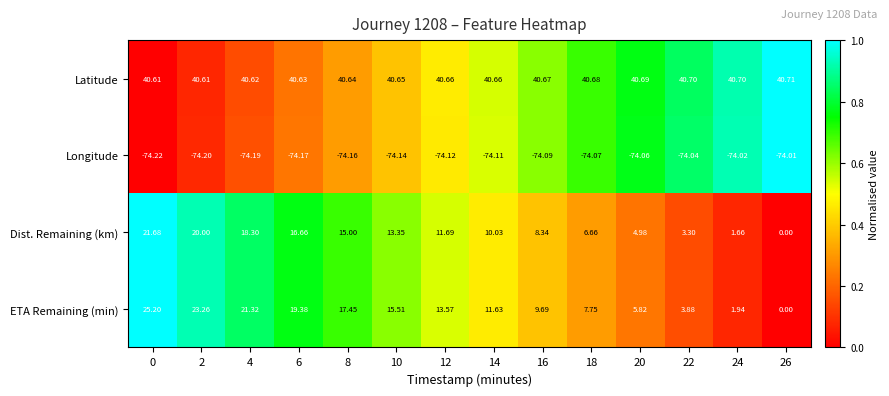

Which series has the largest total across all categories?

Latitude